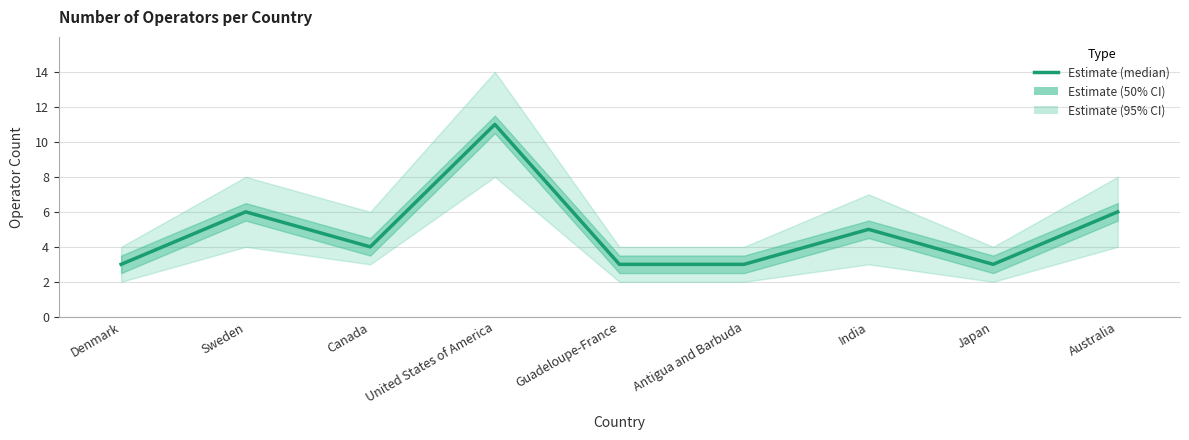

Does the chart have visible grid lines?

Yes